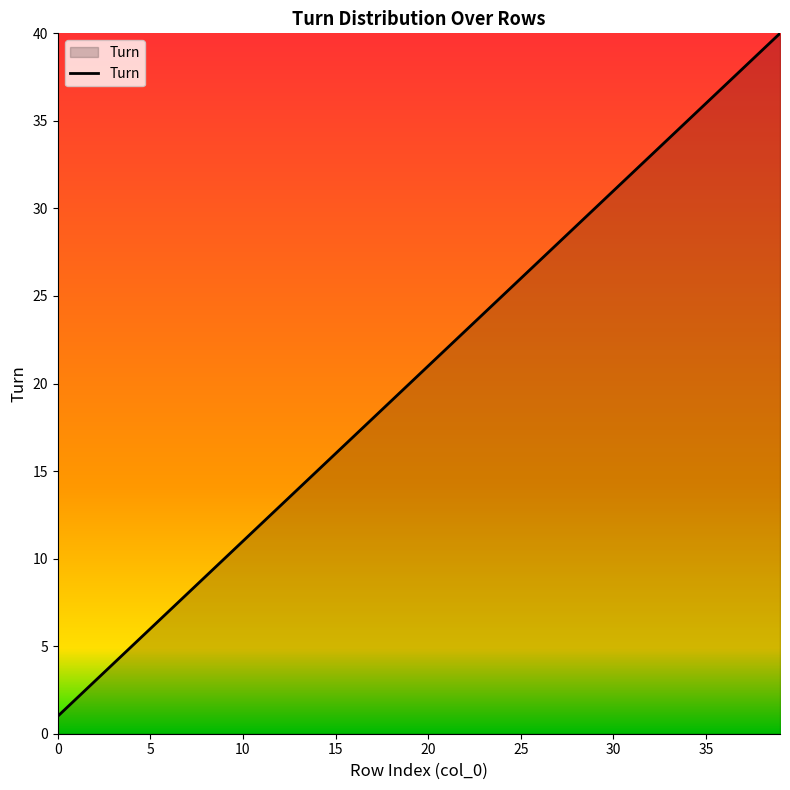

What is the difference between the maximum and minimum values?

39